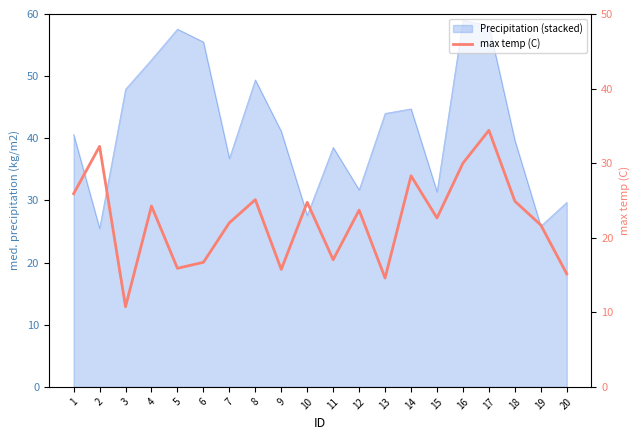

List the labels in order of value, largest first.

17, 2, 16, 14, 1, 8, 18, 10, 4, 12, 15, 7, 19, 11, 6, 5, 9, 20, 13, 3